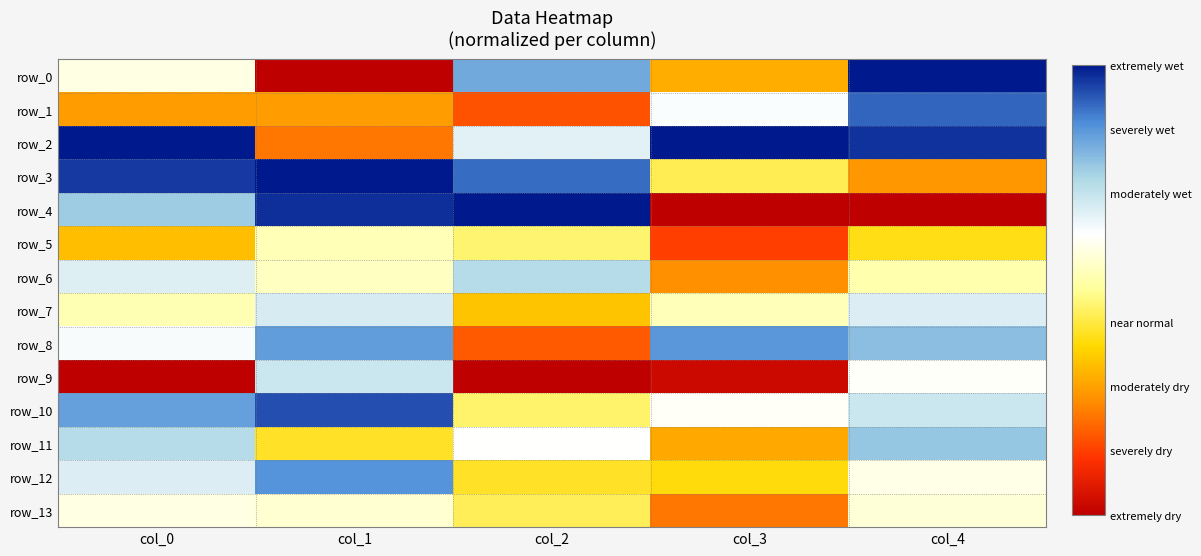

The value of row_9 at col_3 is 0.0. True or false?

True